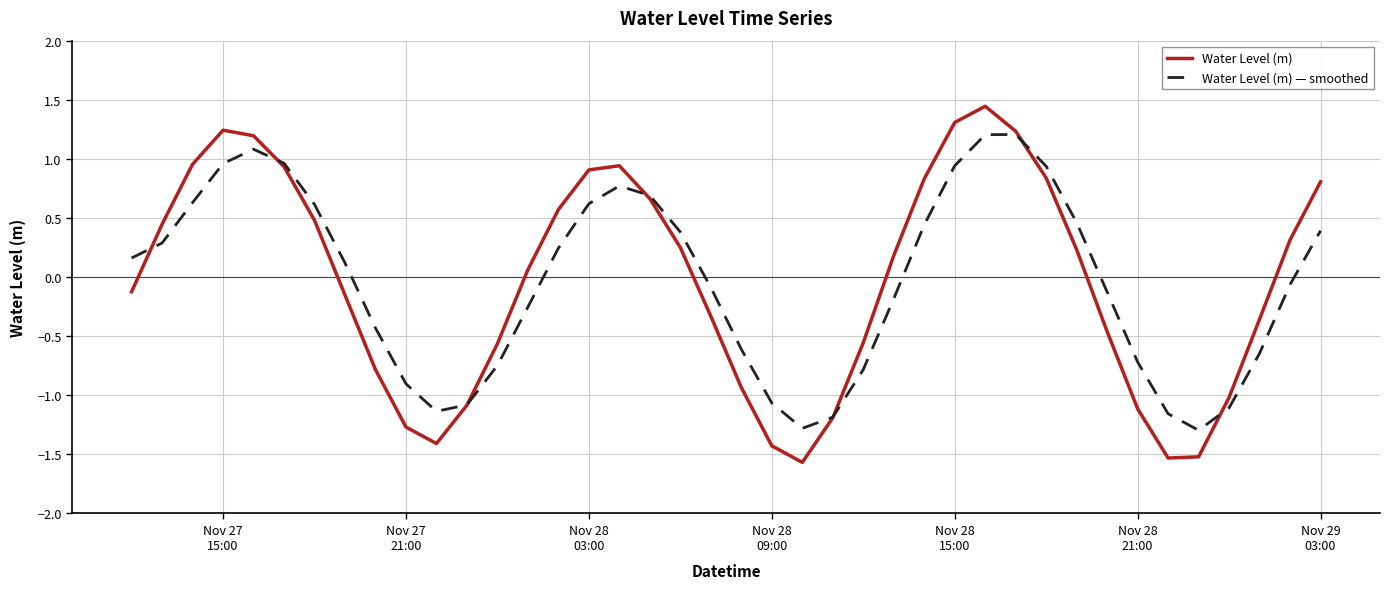

Rank the series by their maximum value, from lowest to highest.

Water Level (m) — smoothed, Water Level (m)